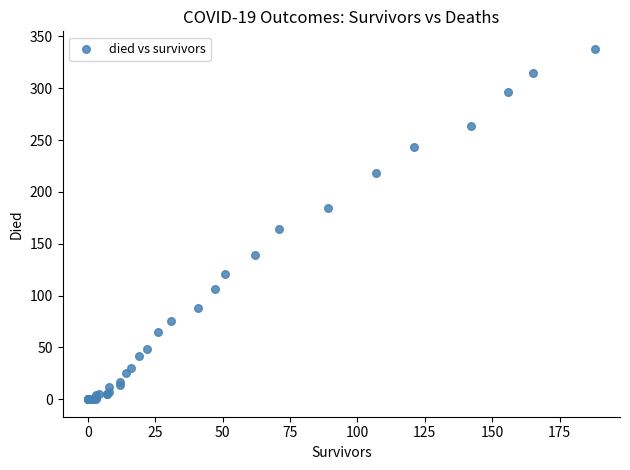

What Y value in the scatter plot is closest to 169?

164